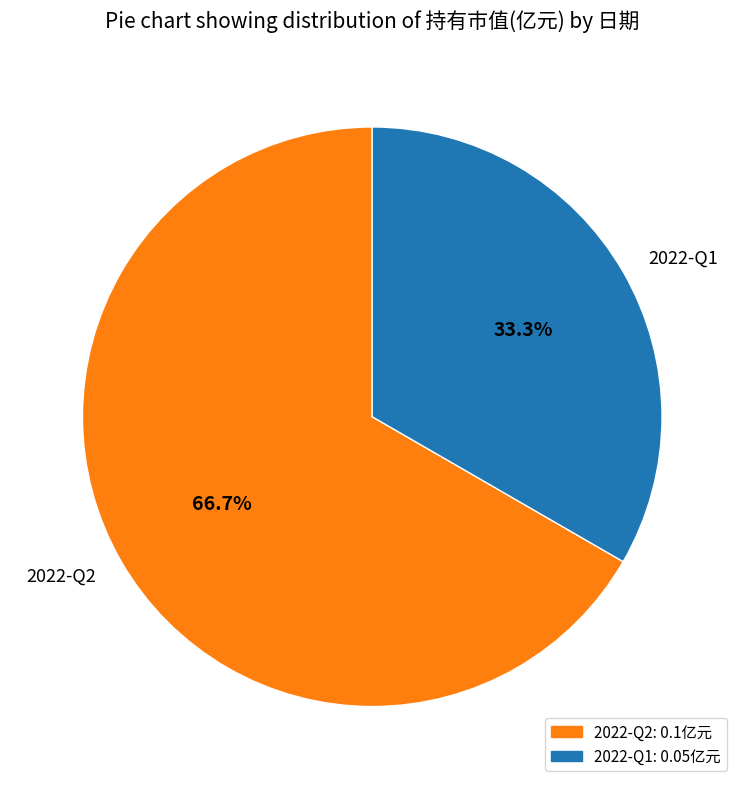

To the nearest percent, what portion does 2022-Q2 represent?

67%